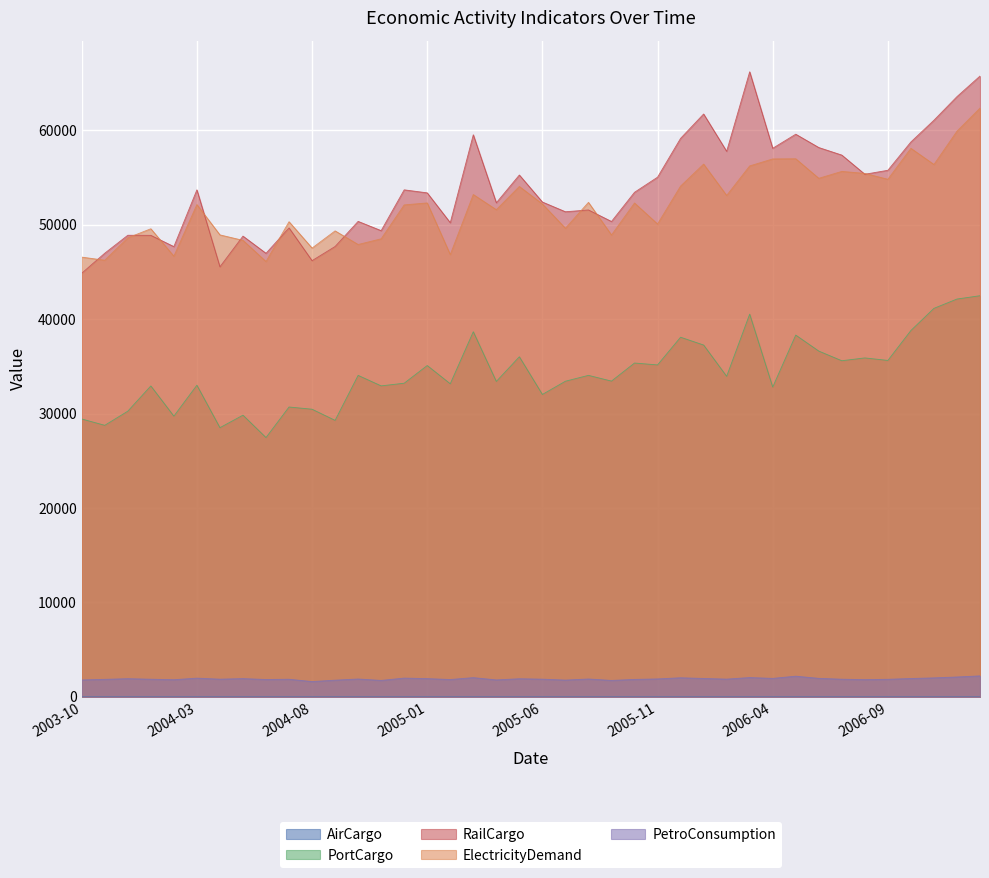

What is the difference between the second highest and minimum values in the AirCargo series?

0.1